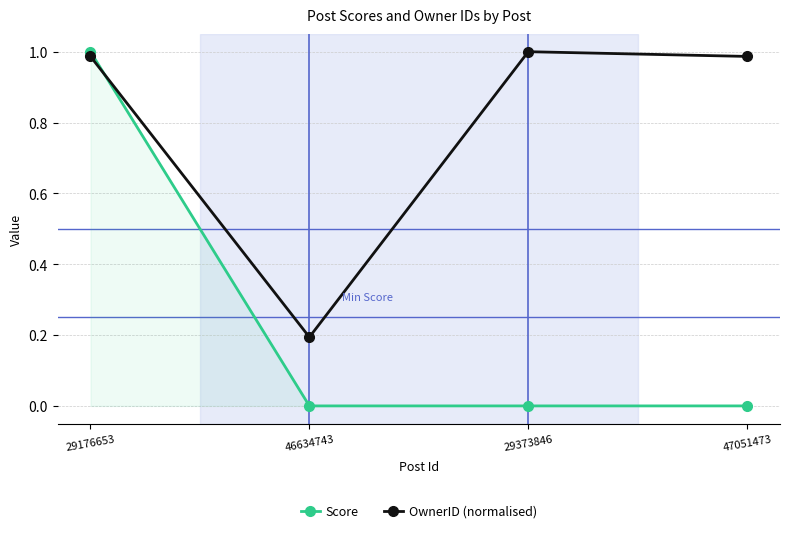

What is the sum of the OwnerID (normalised) values at 47051473 and 29373846?

2.0